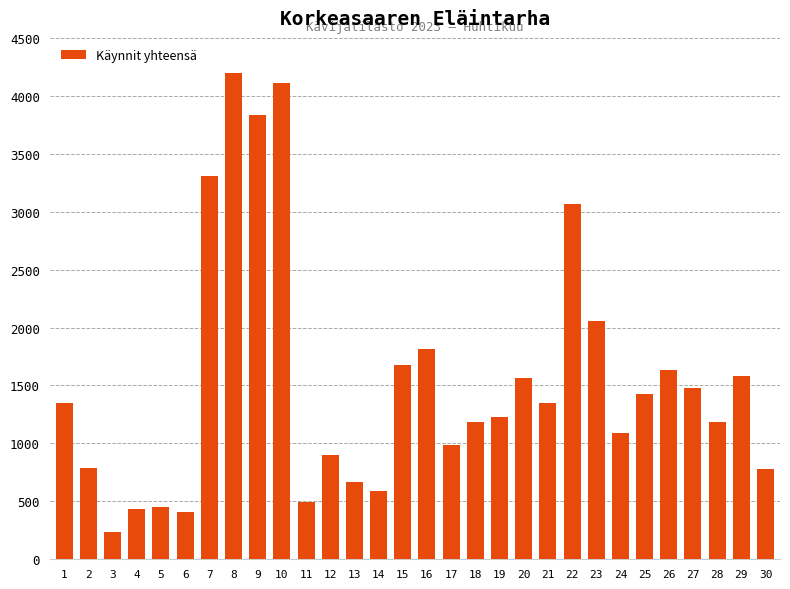

What is the approximate value at 29?

1580